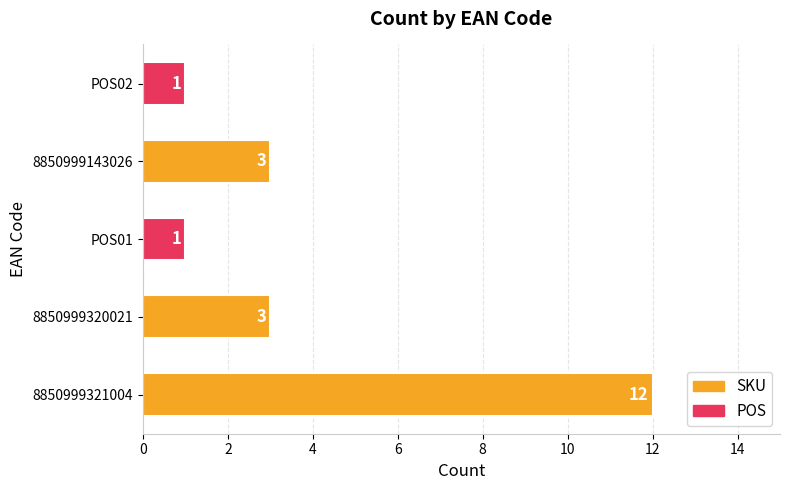

What is the average value?

4